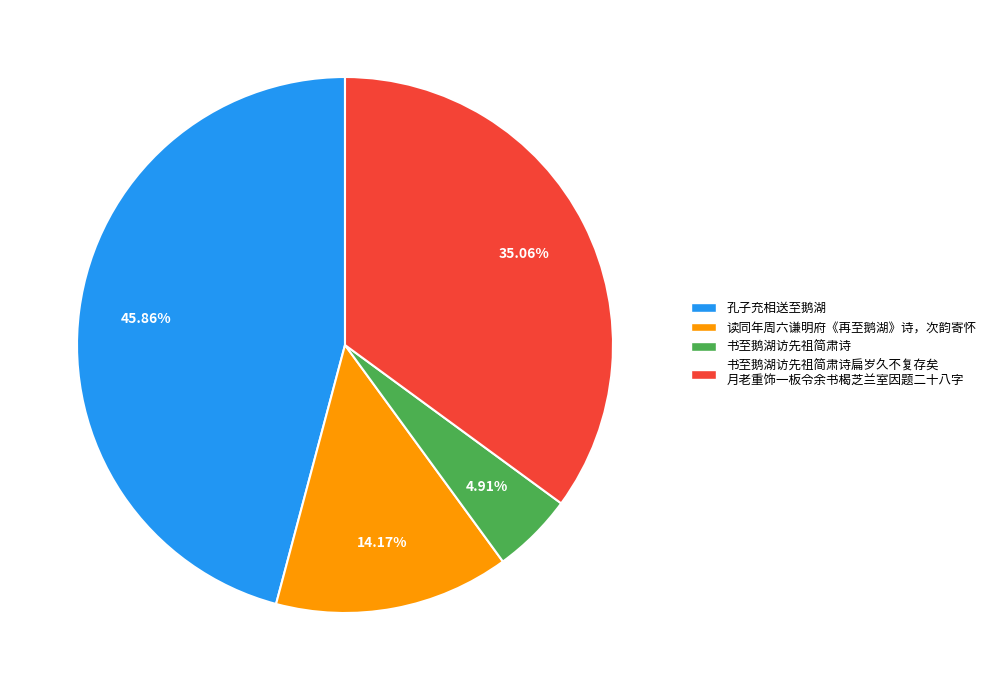

Approximately how many times larger is the value at 读同年周六谦明府《再至鹅湖》诗，次韵寄怀 compared to 孔子充相送至鹅湖?

0.3